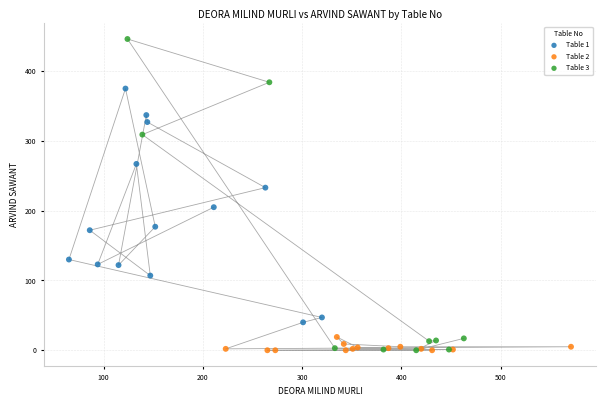

Which series contains the highest Y value?

Table 3